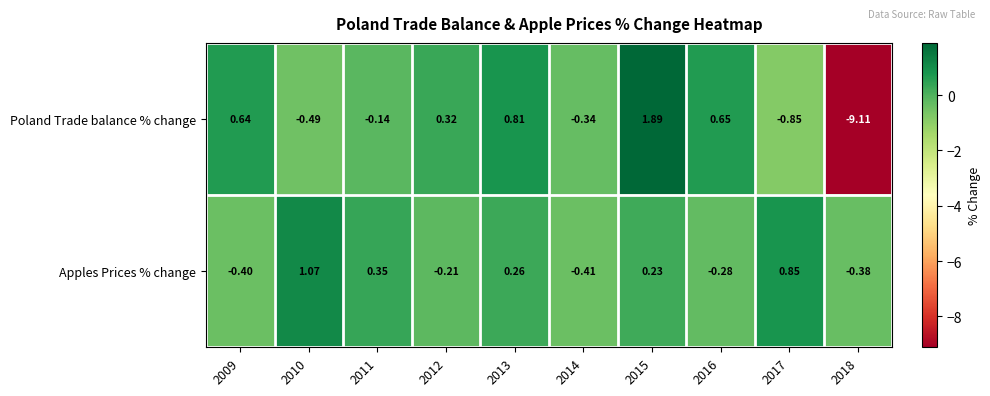

Which series has the largest range (max minus min)?

Poland Trade balance % change